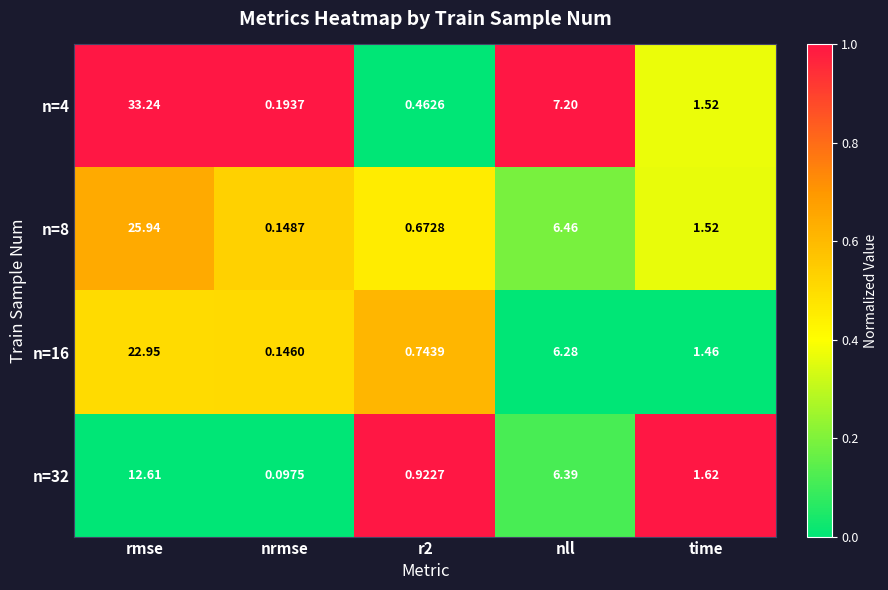

At which category is the sum across all series the highest?

rmse